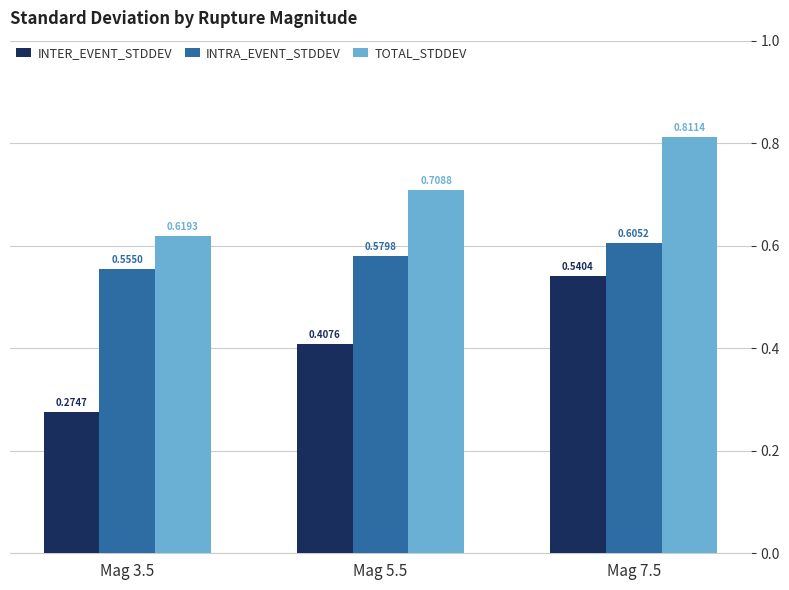

What is the sum of the TOTAL_STDDEV values at Mag 5.5 and Mag 3.5?

1.3